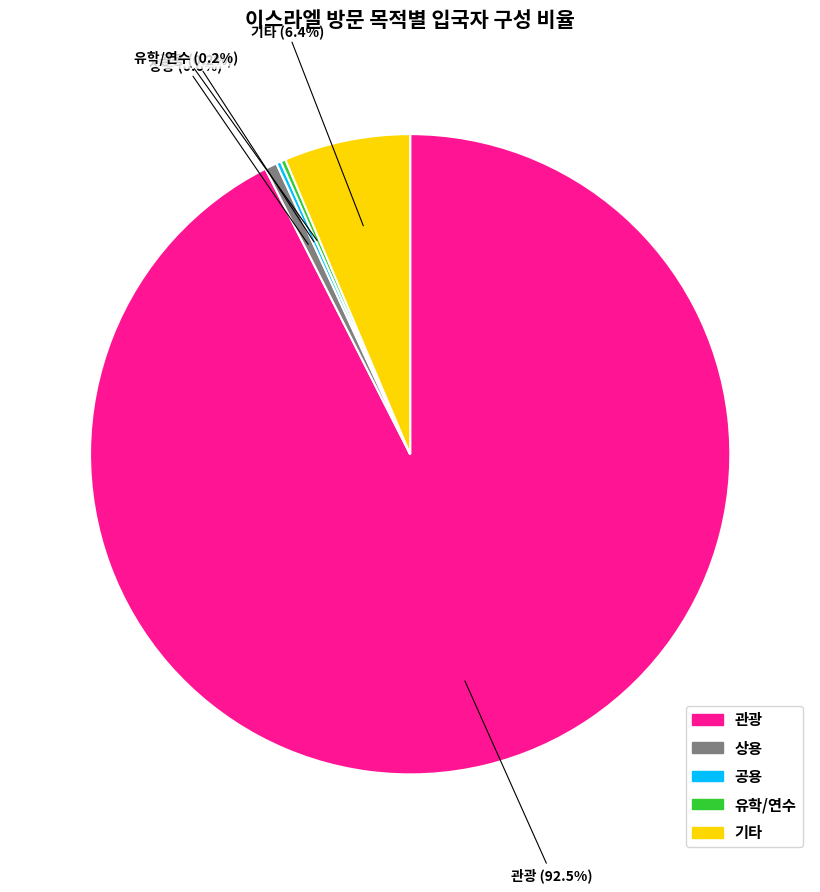

What percentage is the 기타 slice, to the nearest percent?

6%